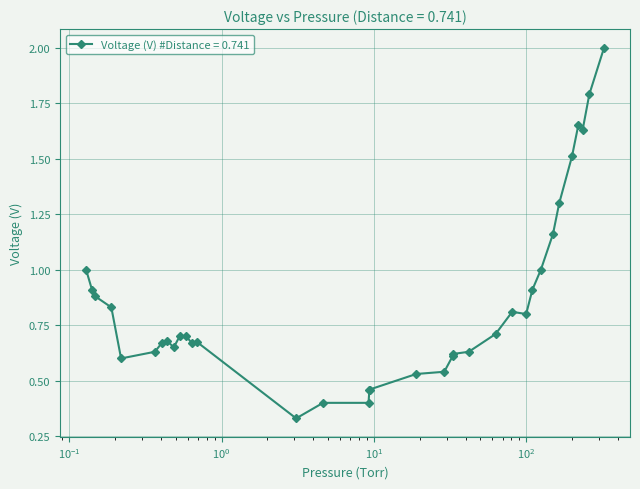

What is the greatest value displayed?

2.0